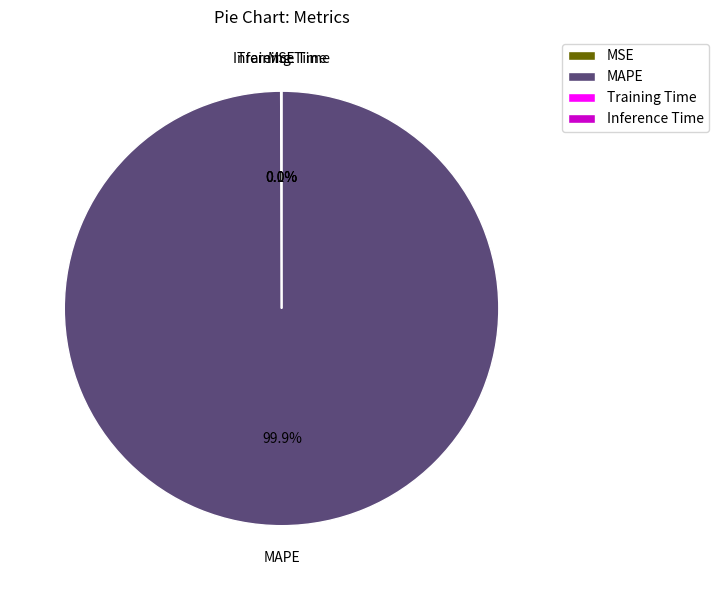

Which category has the biggest portion of the pie?

MAPE